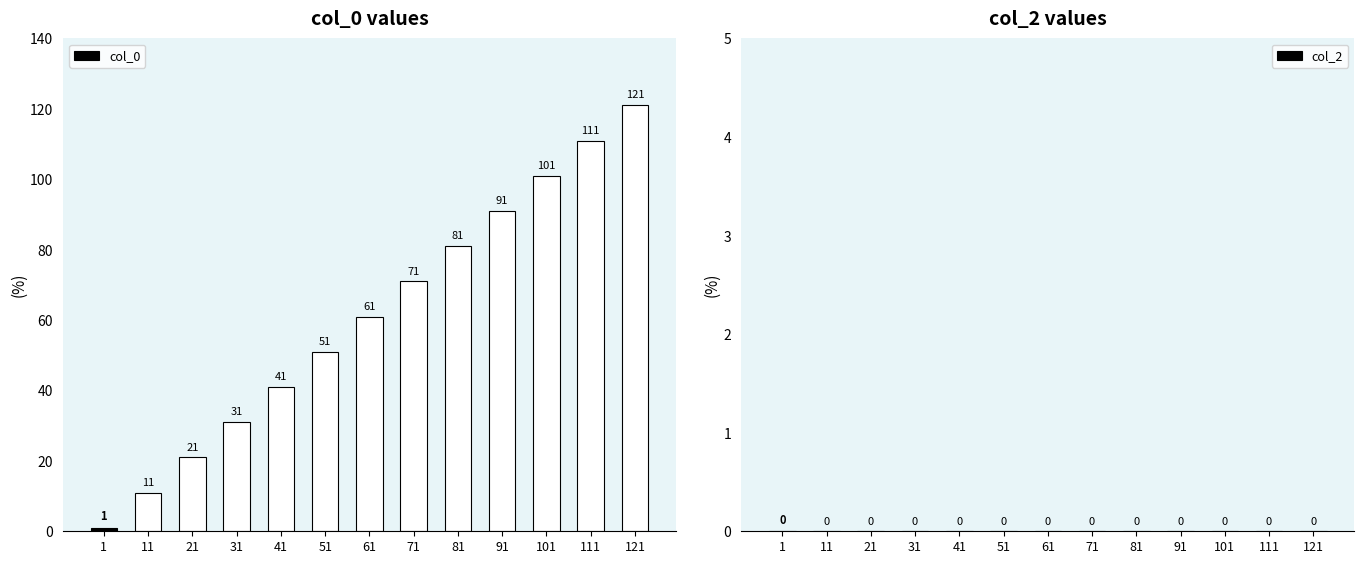

At which category does the chart reach its peak across all series?

121